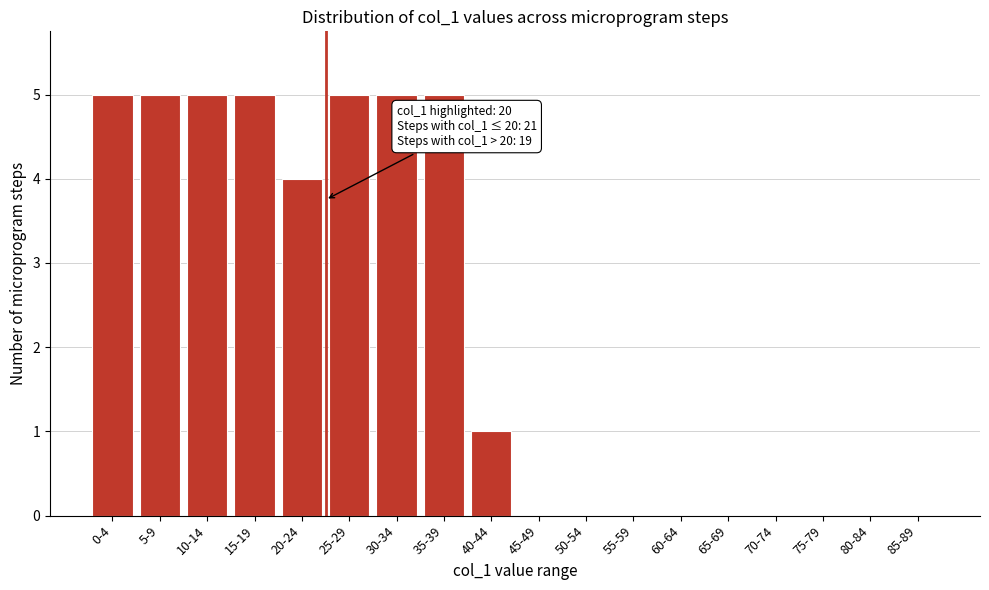

Reading left to right, what are all the values shown in this chart?

0-4=5	5-9=5	10-14=5	15-19=5	20-24=4	25-29=5	30-34=5	35-39=5	40-44=1	45-49=0	50-54=0	55-59=0	60-64=0	65-69=0	70-74=0	75-79=0	80-84=0	85-89=0